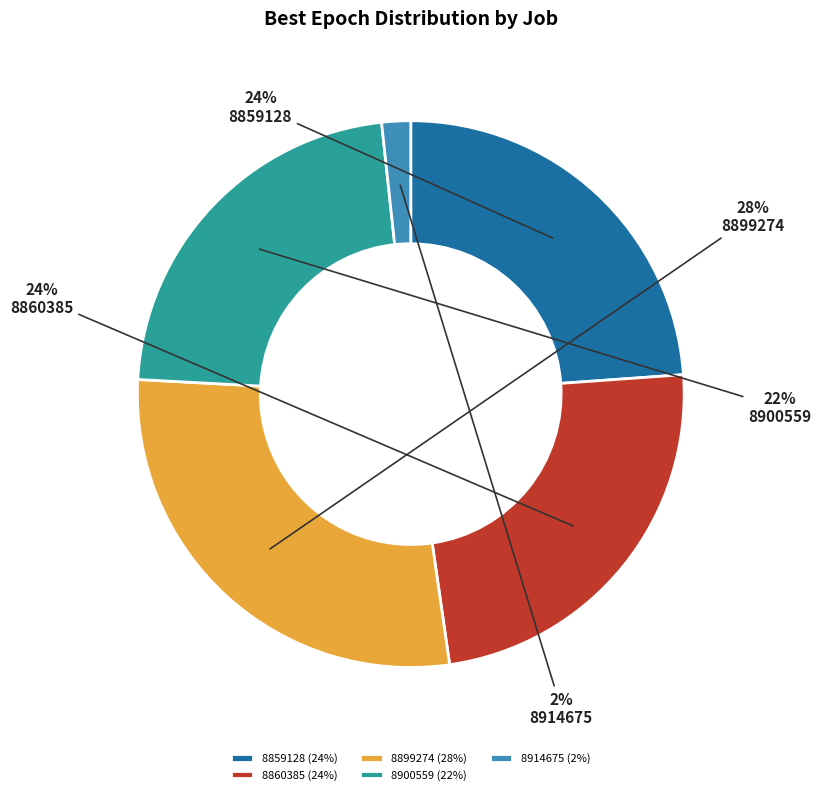

Between 8860385 and 8900559, which is larger?

8860385